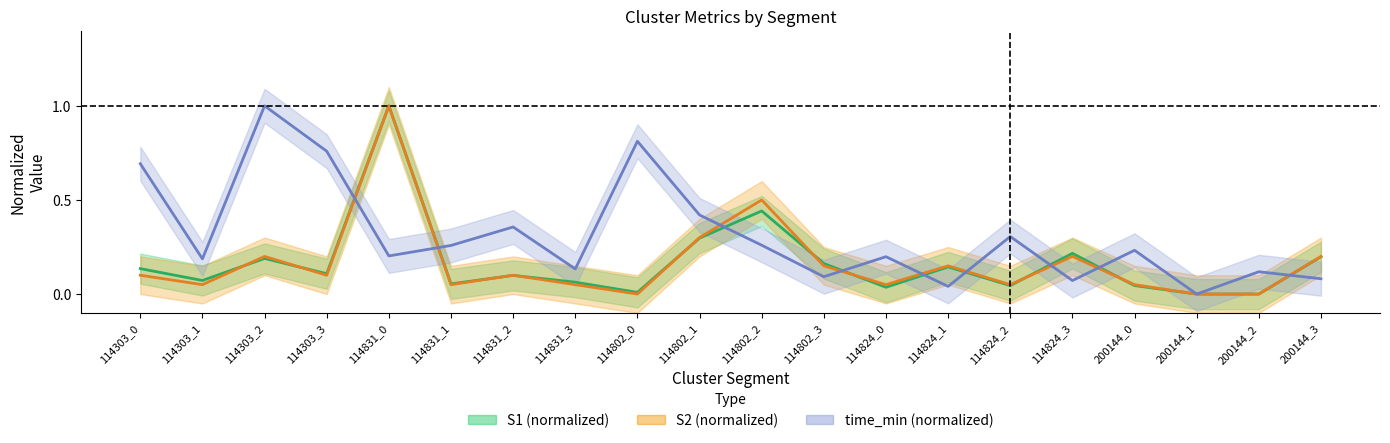

Count the number of data series in this chart.

3